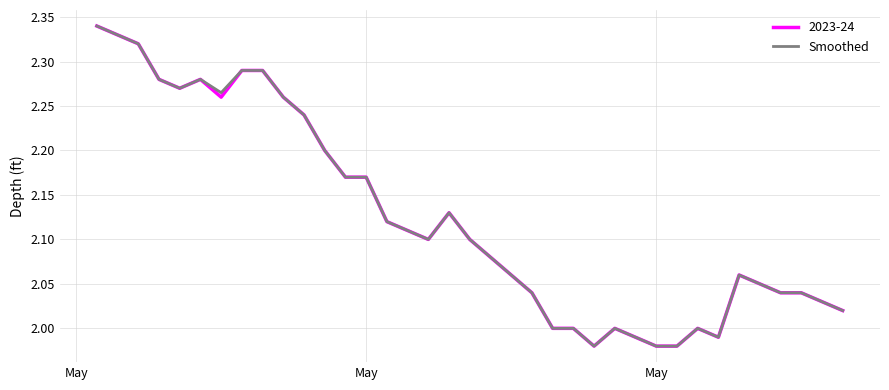

Reading left to right, list all the values displayed in this chart.

2.3	2.3	2.3	2.3	2.3	2.3	2.3	2.3	2.3	2.3	2.2	2.2	2.2	2.2	2.1	2.1	2.1	2.1	2.1	2.1	2.1	2.0	2.0	2.0	2.0	2.0	2.0	2.0	2.0	2.0	2.0	2.1	2.0	2.0	2.0	2.0	2.0